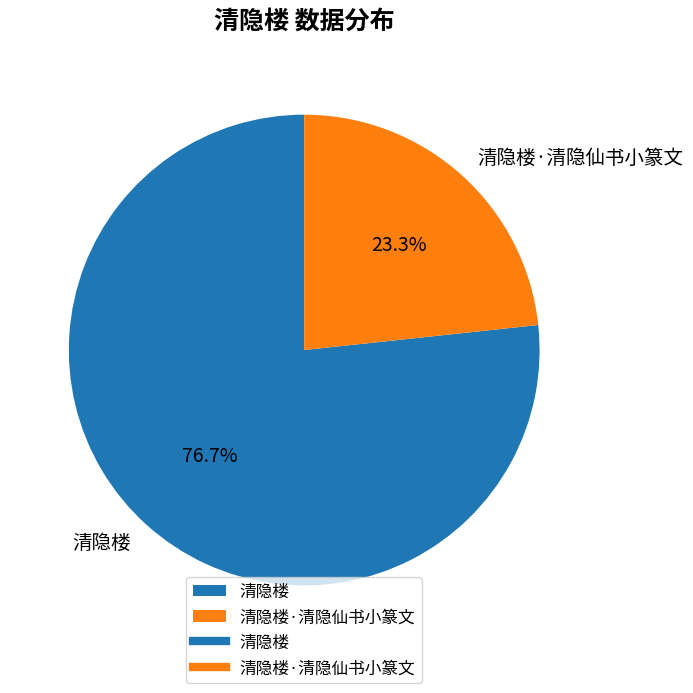

Which slice is the largest?

清隐楼